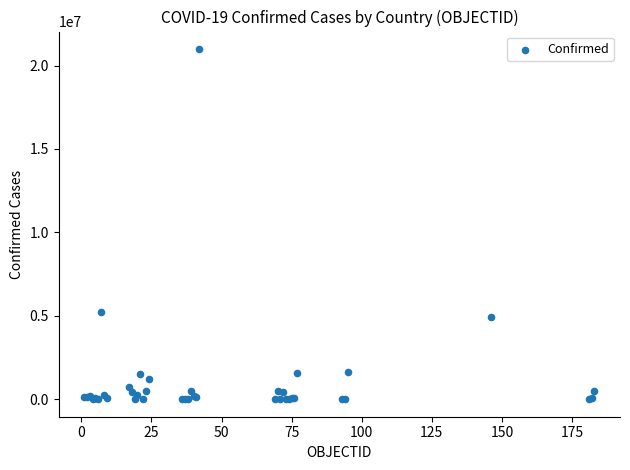

What Y value in the scatter plot is closest to 10495665?

5223604